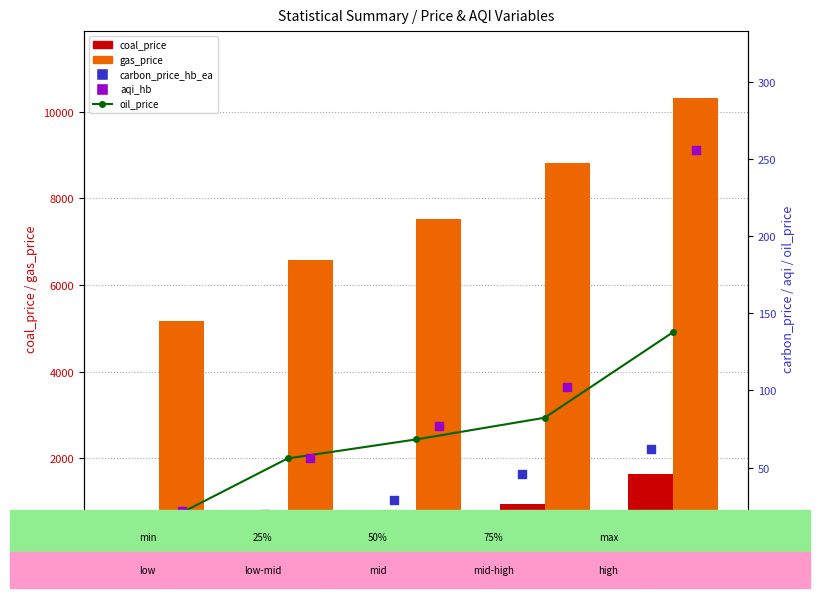

Which series has the largest total across all categories?

gas_price